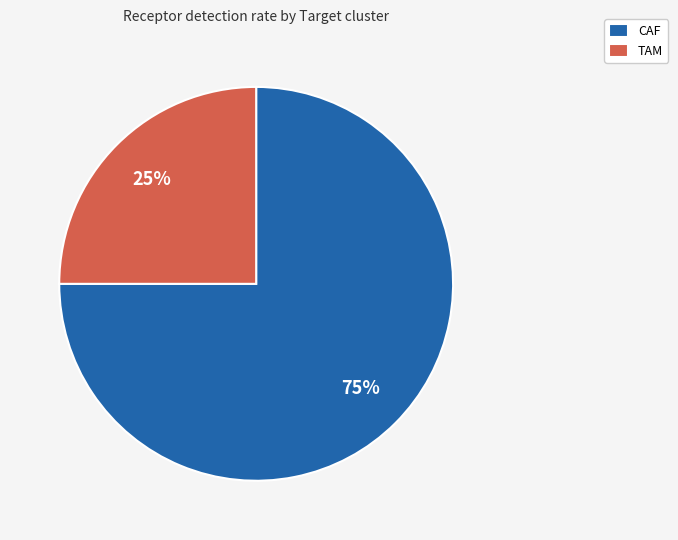

Count the number of slices in the pie.

2